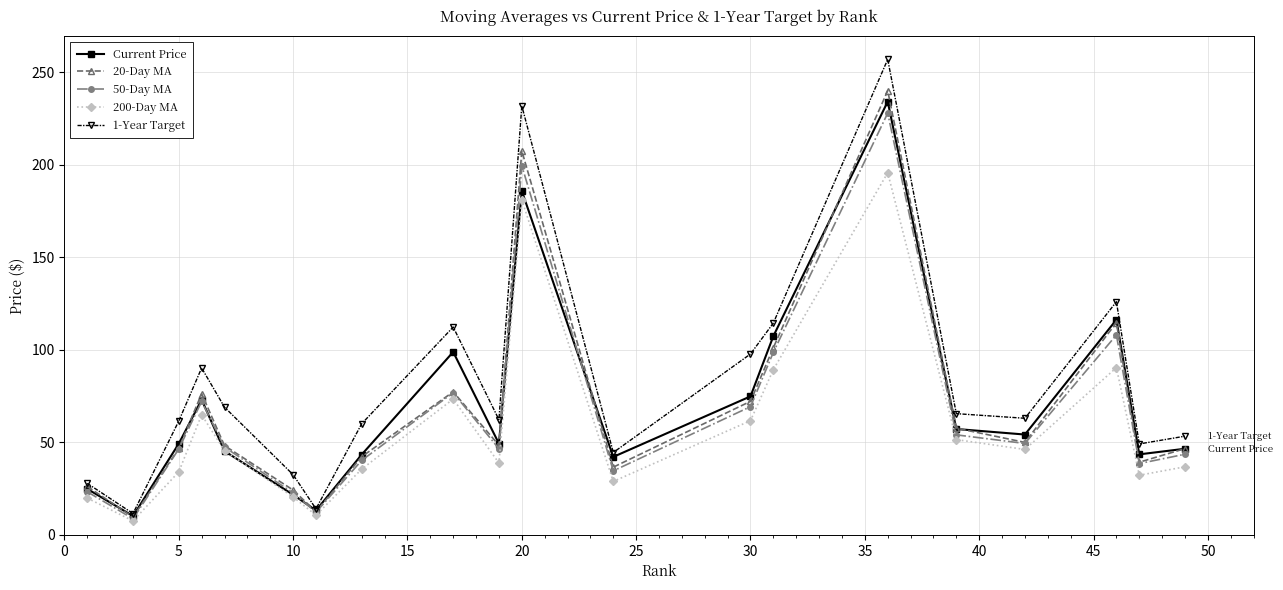

Rank the series by their maximum value, from lowest to highest.

200-Day MA, 50-Day MA, Current Price, 20-Day MA, 1-Year Target